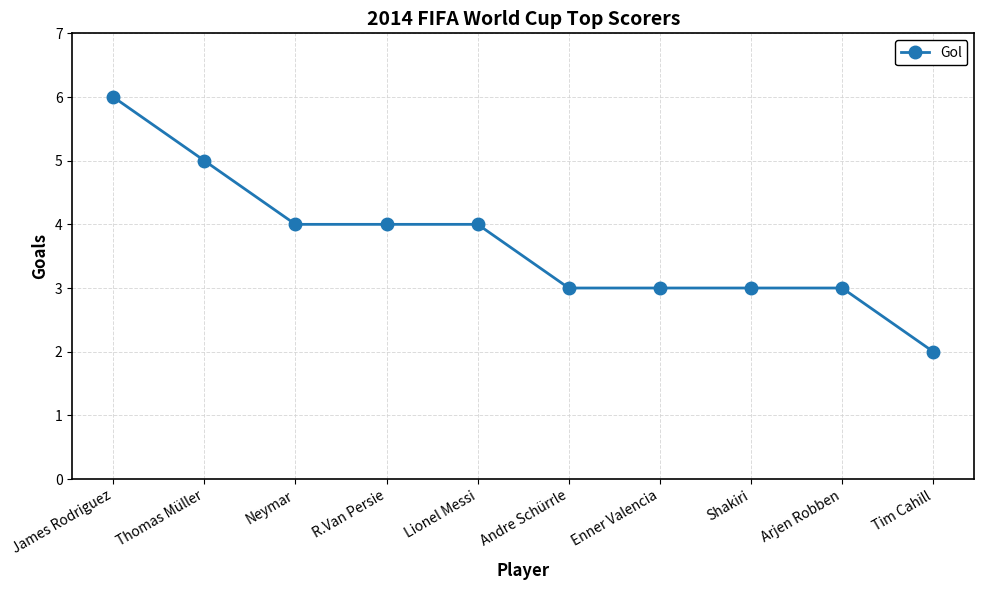

True or false: the data shows 1 at Shakiri.

False